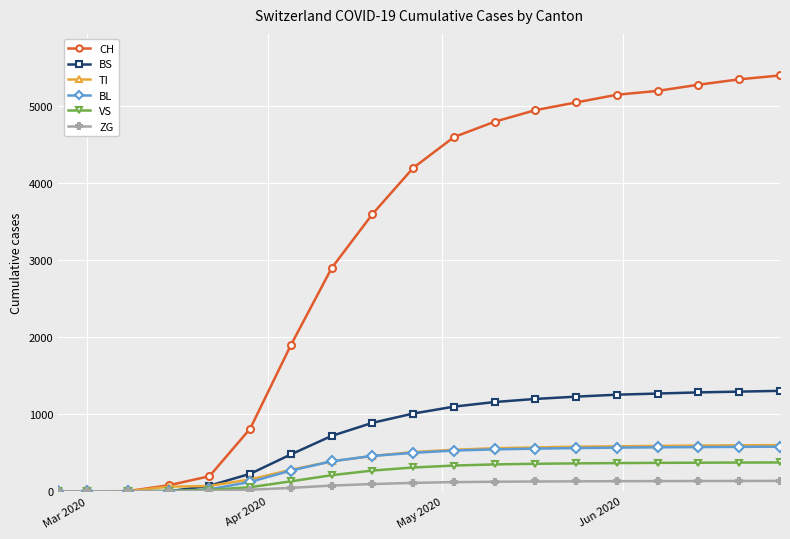

What is the maximum value for ZG?

136